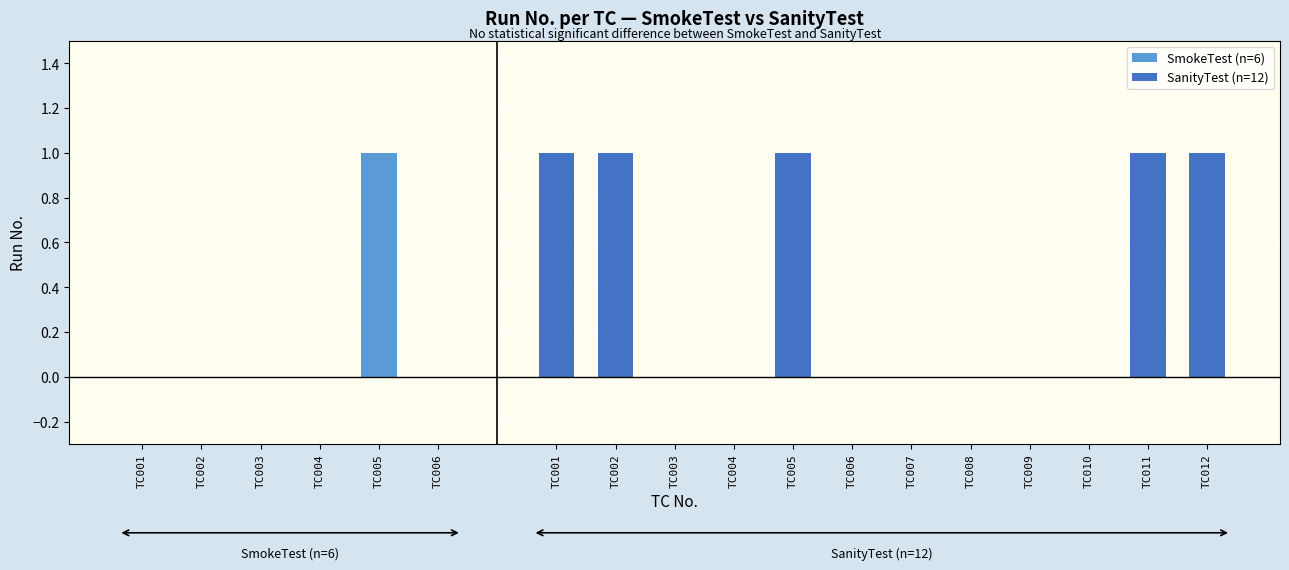

Is it true that SmokeTest (n=6) equals -1 at TC004?

False